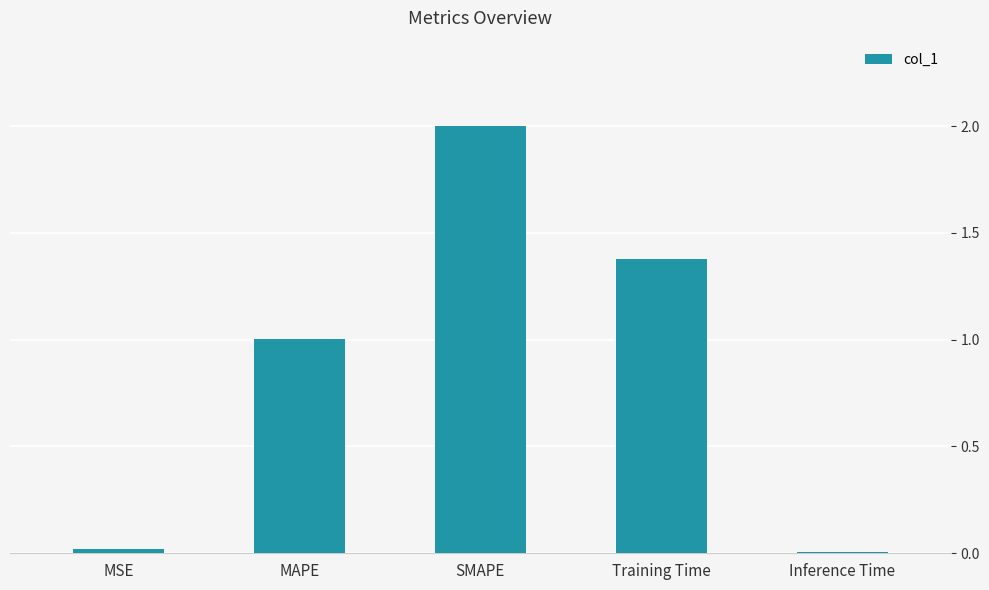

At which label does the data first exceed 1?

MAPE